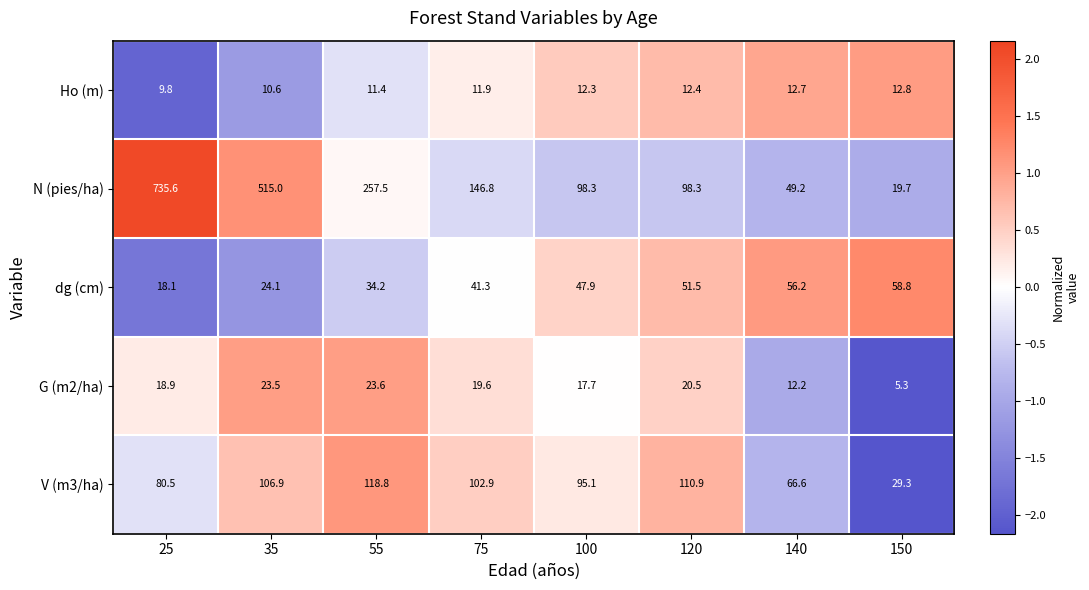

The value of dg (cm) at 25 is 18.1. True or false?

True